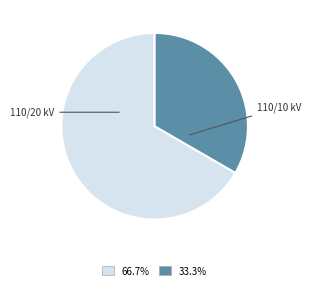

What is the ratio of the value at 66.7% to the value at 33.3%?

2.0